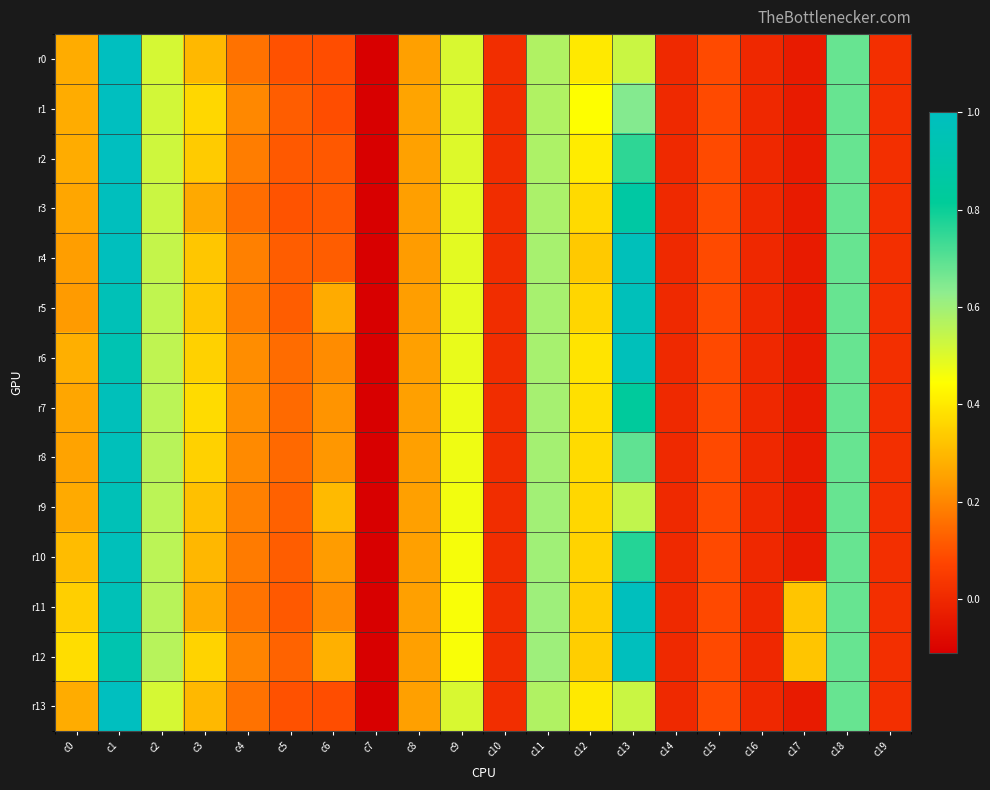

Rank the series by their maximum value, from lowest to highest.

r9, r5, r6, r7, r8, r10, r11, r12, r3, r4, r0, r1, r2, r13